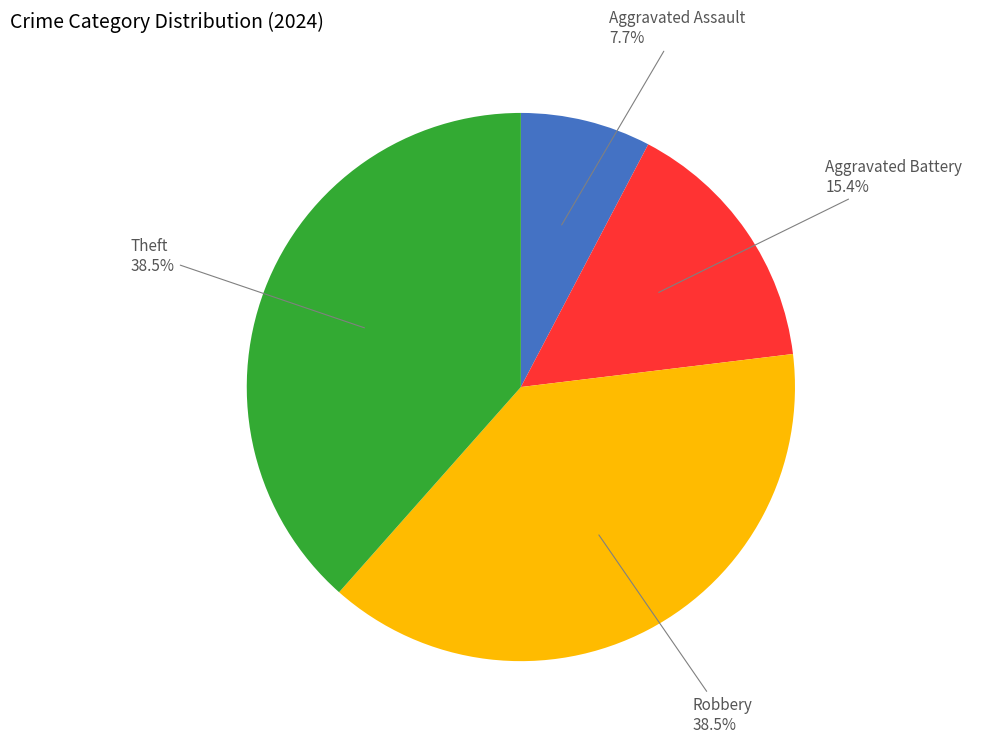

Is there a majority slice in this chart?

No